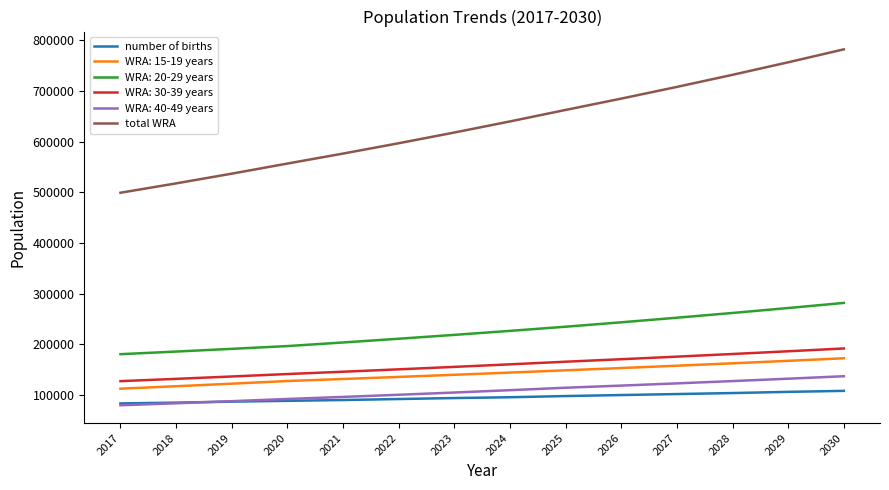

True or false: total WRA has a value of 596660.1 at 2022.

True